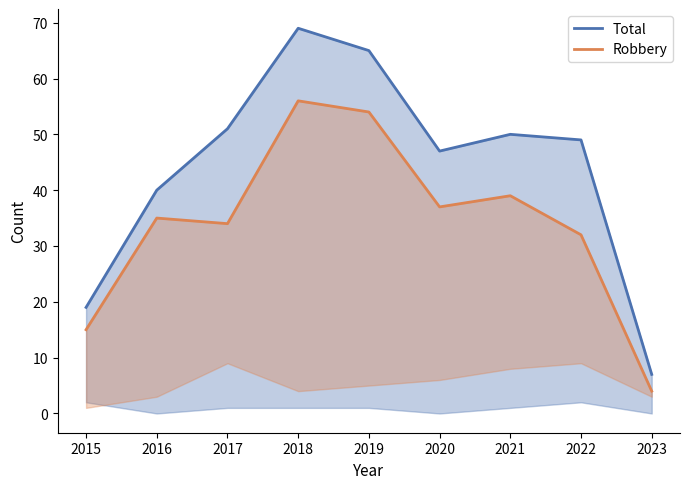

What are all the series names shown in the legend?

Total, Robbery